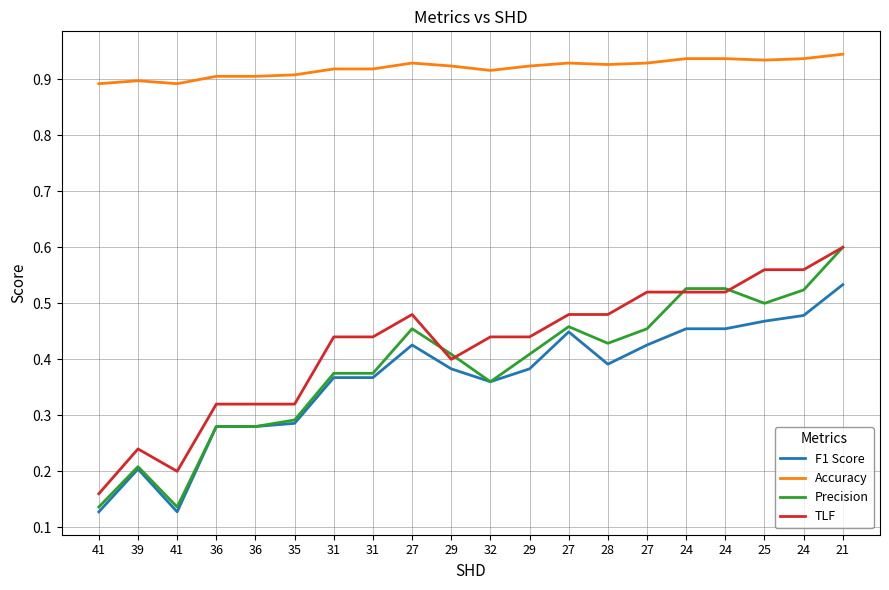

What is the greatest value displayed?

0.9